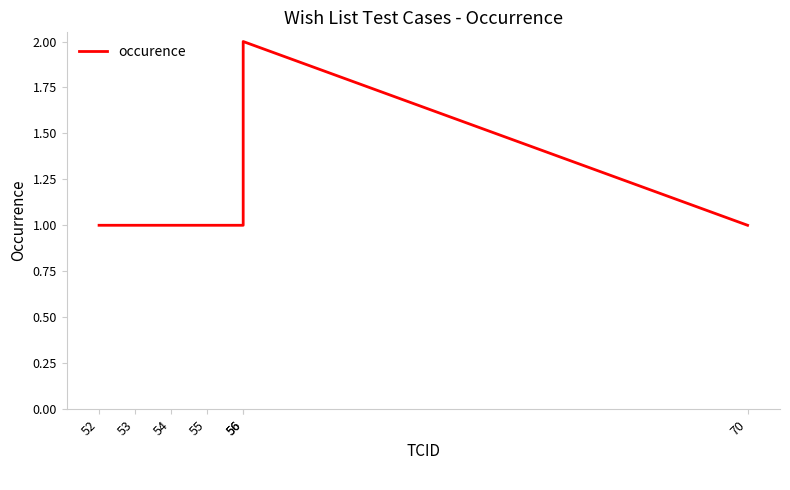

Rank the categories by value from lowest to highest.

52, 53, 54, 55, 56, 70, 56